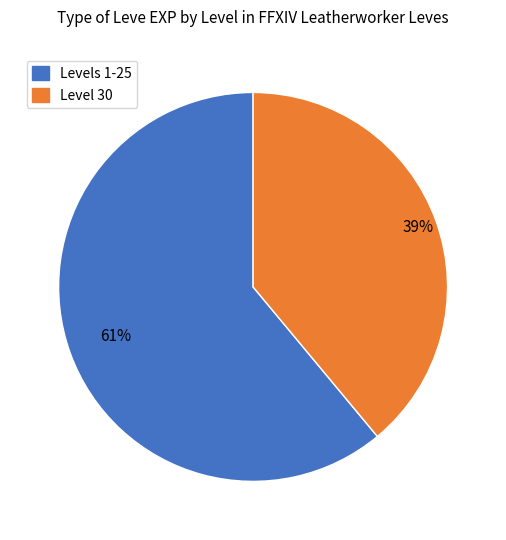

Does any single category account for the majority?

Yes